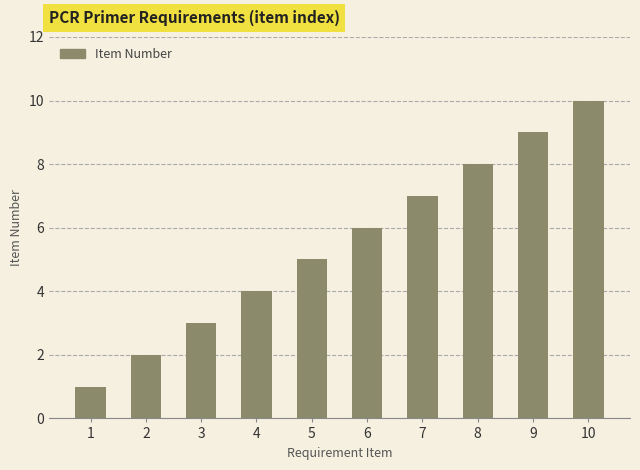

Which has a higher value, 6 or 9?

9